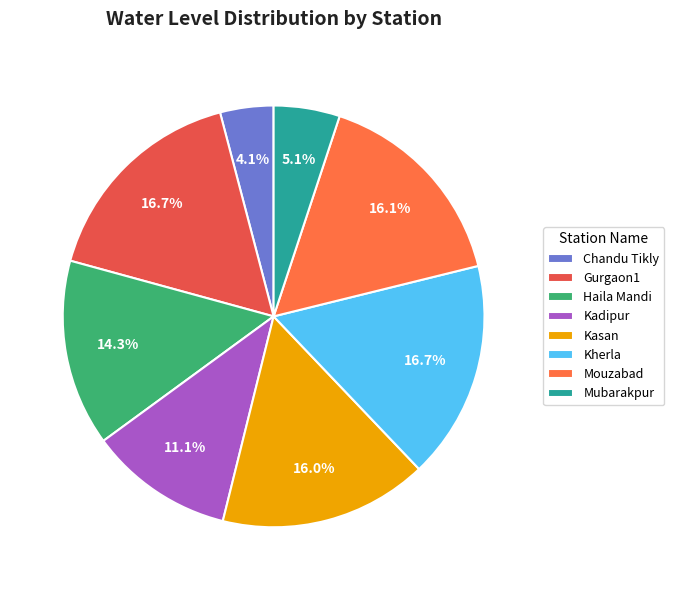

Does any single category account for the majority?

No